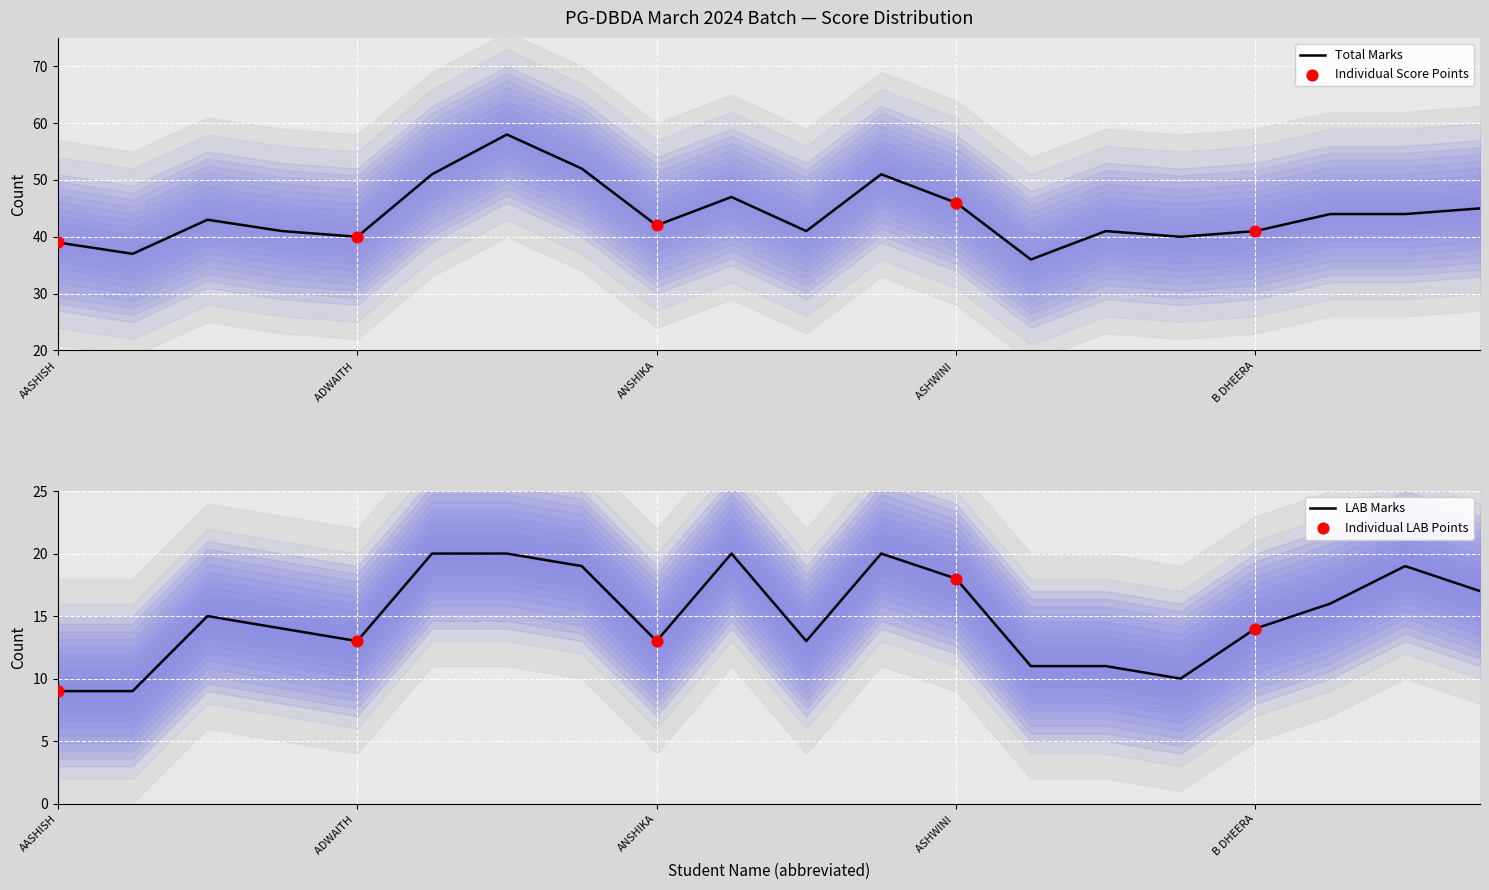

Which series has the largest Y range (max minus min)?

Total(60)